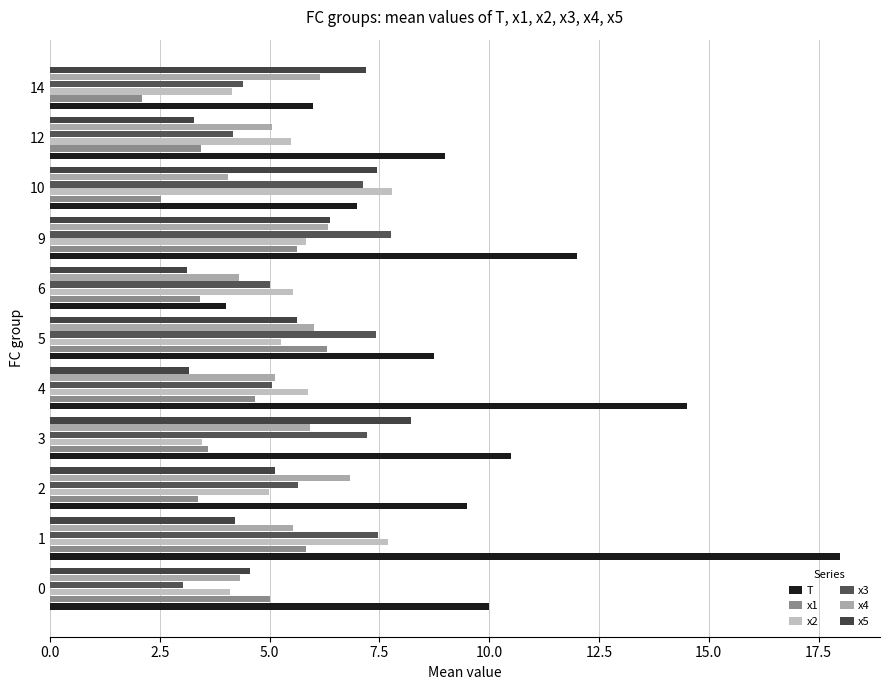

At which label does x4 reach its minimum?

10